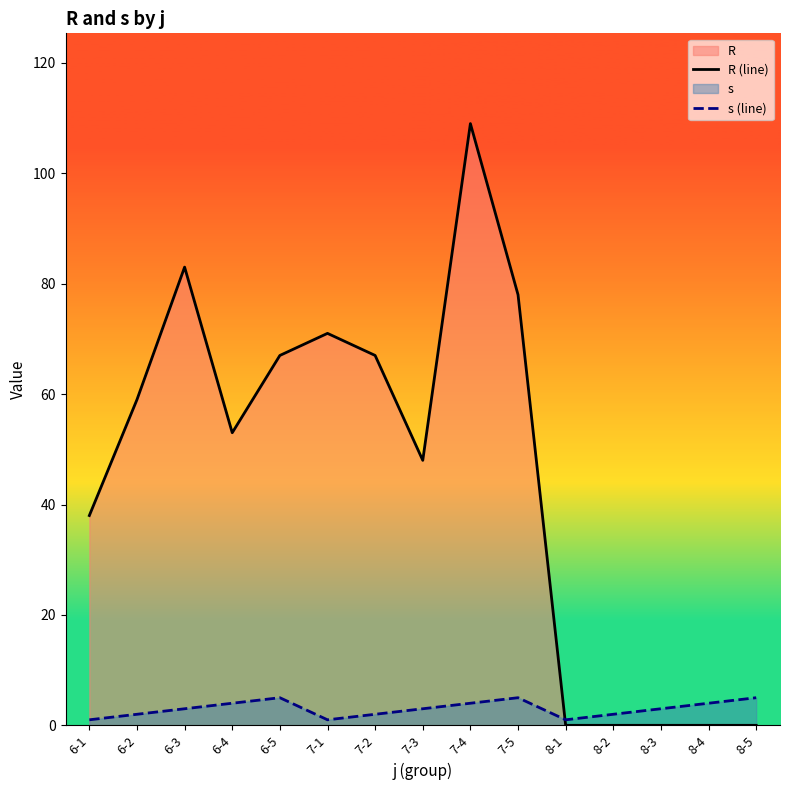

How many data points in R (line) are less than 53?

7